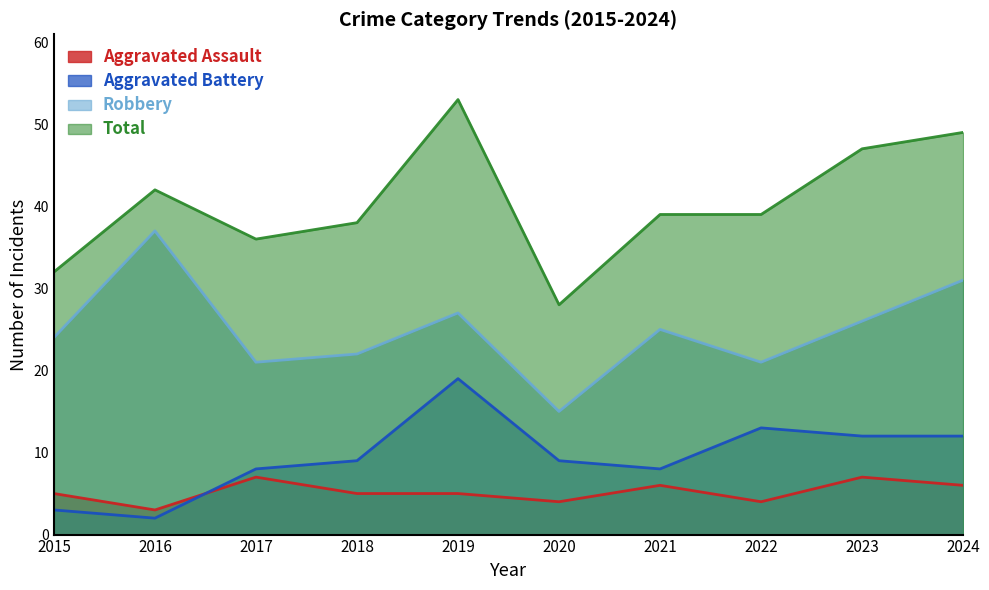

How many lines are shown in the chart?

4